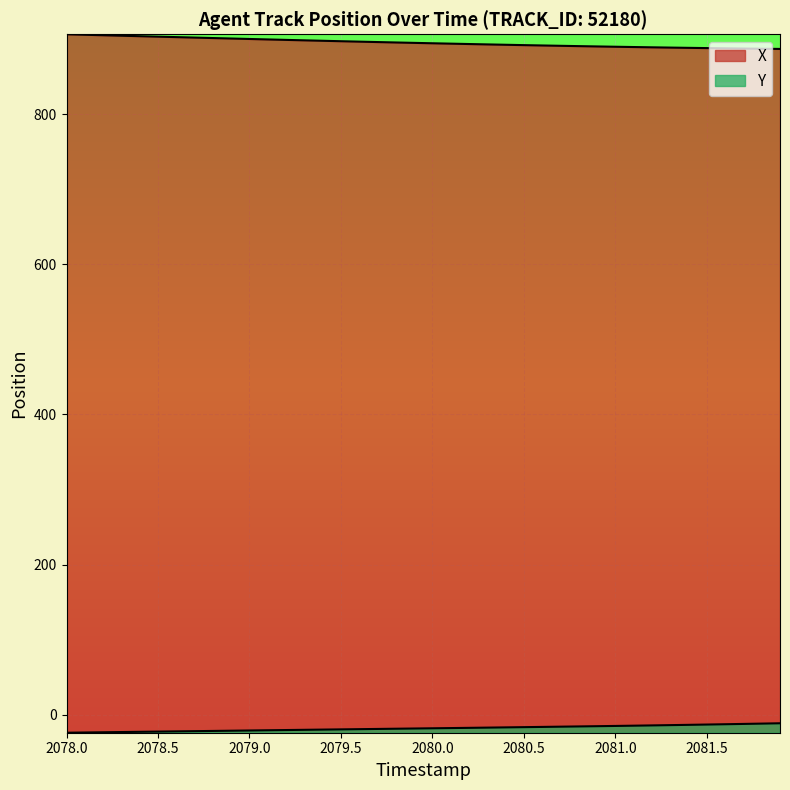

List the series in order of their overall mean, highest first.

X, Y